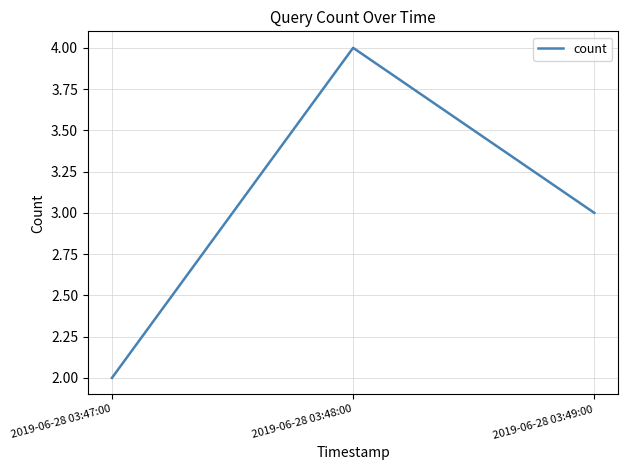

The value at 2019-06-28 03:48:00 is 4. True or false?

True